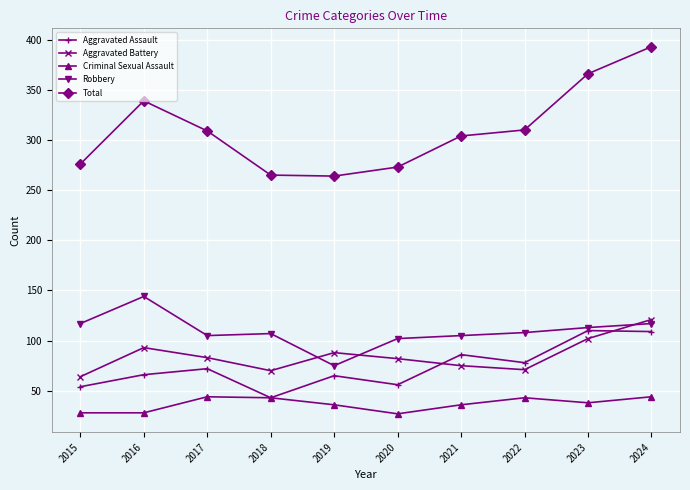

What is the minimum value shown in the chart?

27